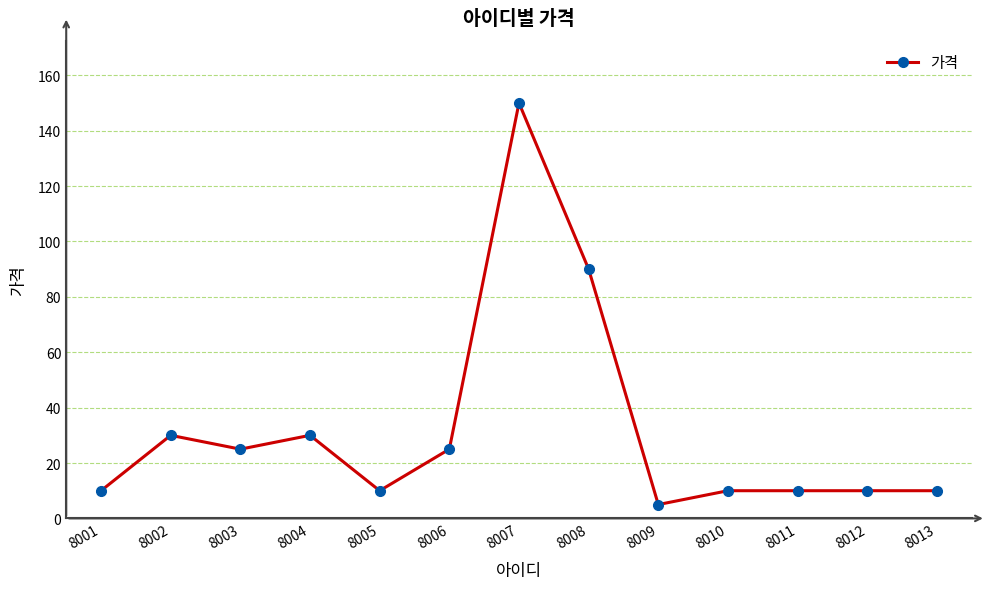

How many categories are shown in the chart?

13